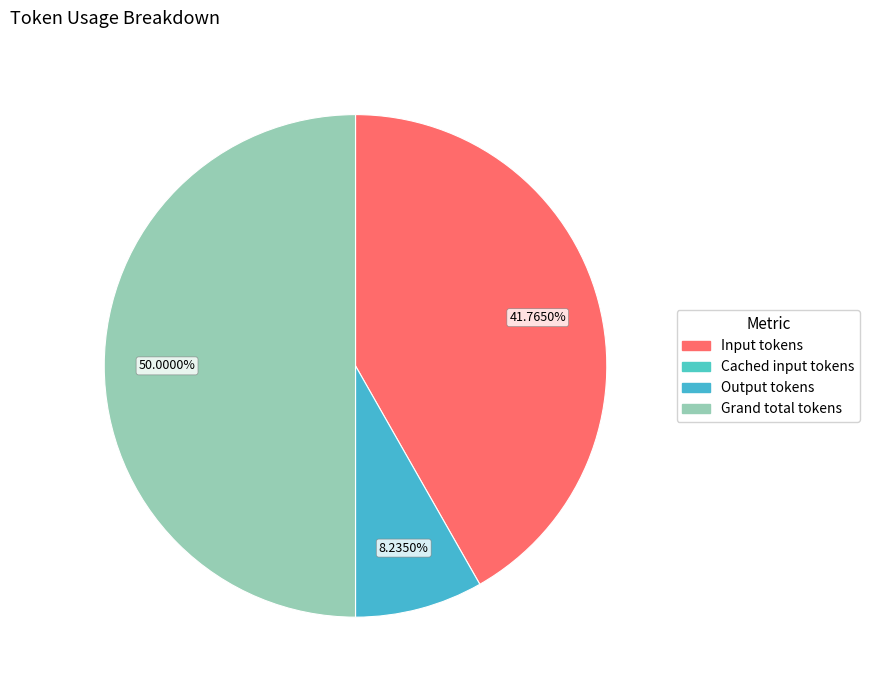

Count the number of slices in the pie.

3